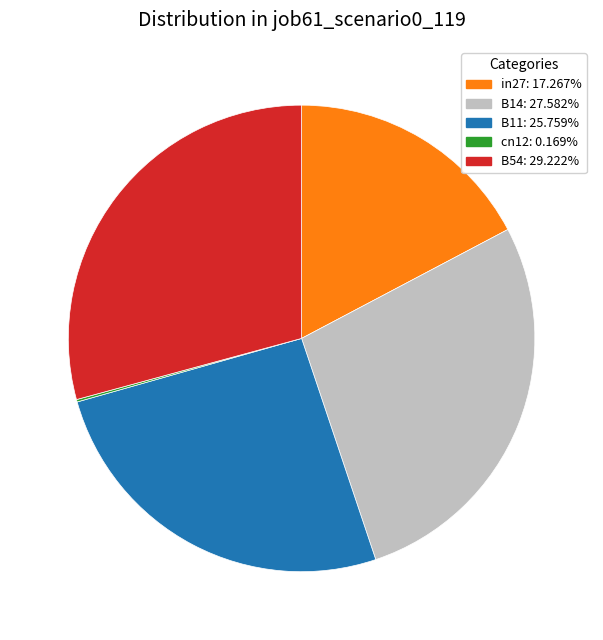

Is there a majority slice in this chart?

No